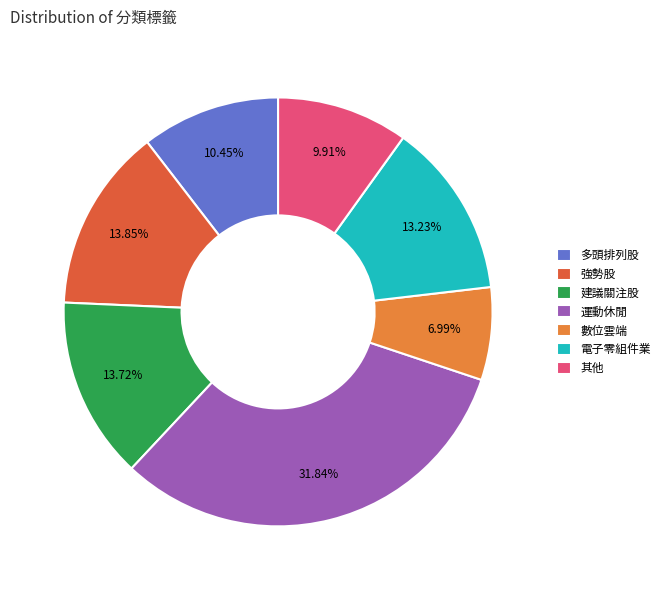

Is there any slice that represents more than half of the pie?

No